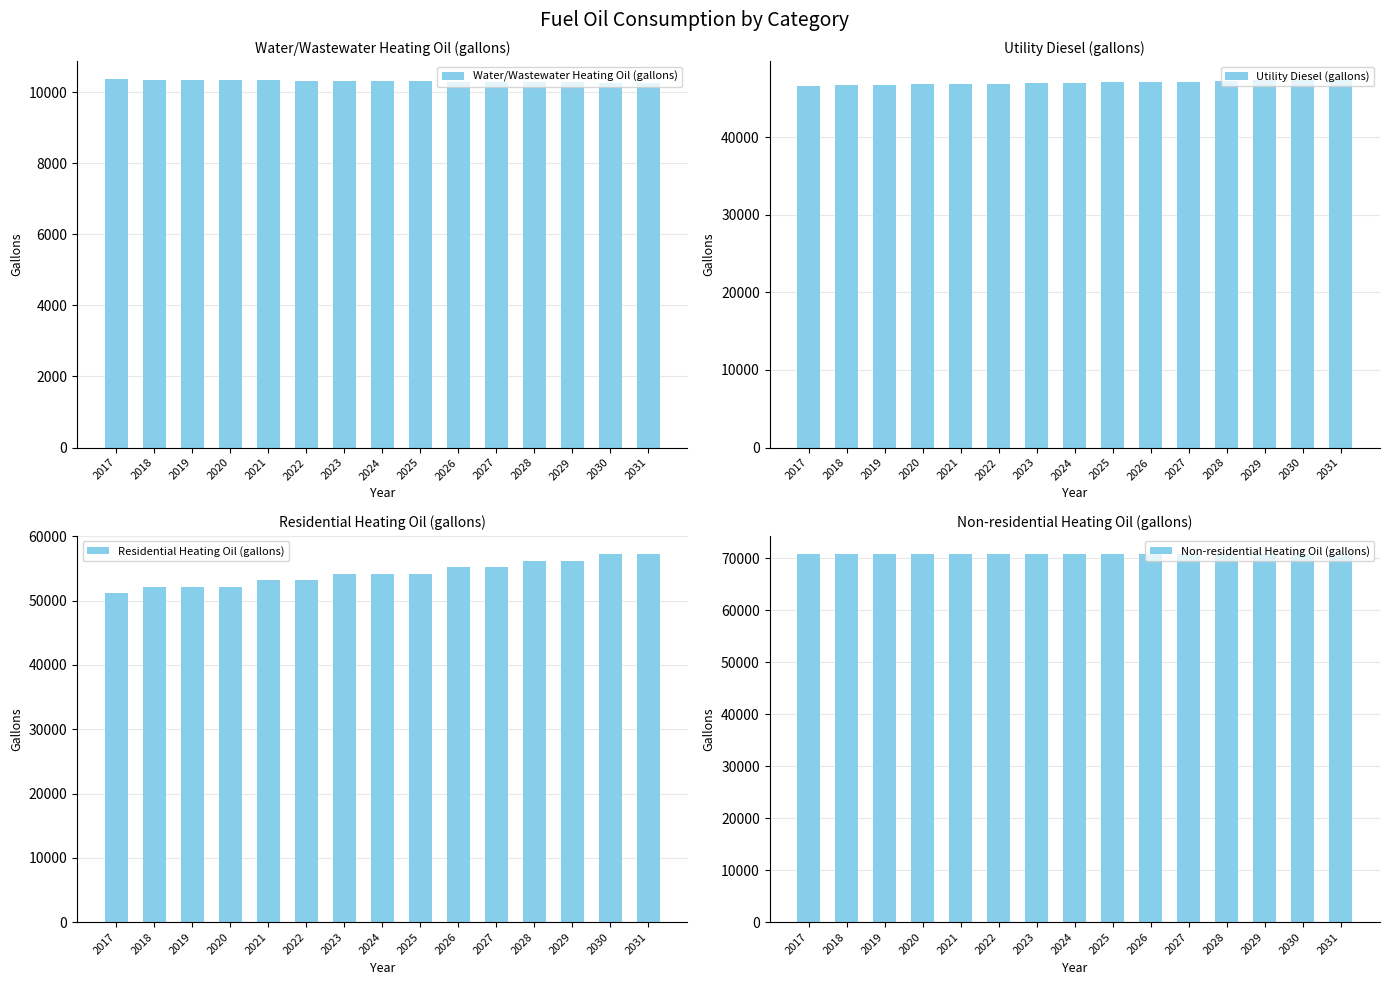

How many categories are shown in the chart?

15